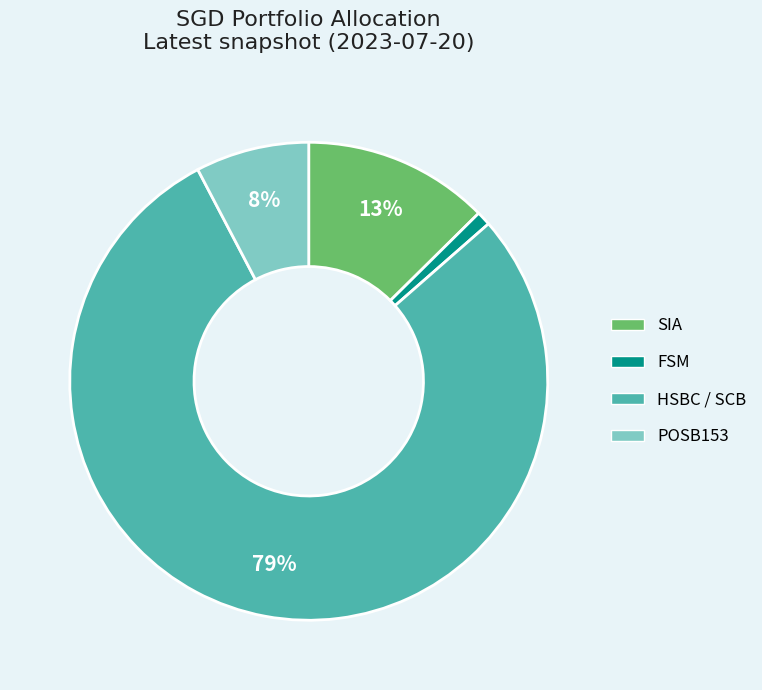

Which category has the biggest portion of the pie?

HSBC / SCB